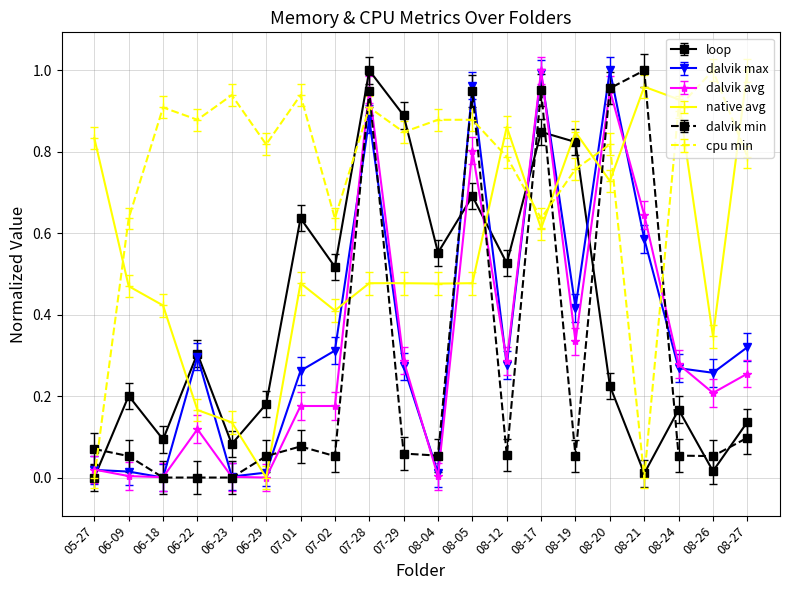

How many interior local valleys does the dalvik max series have?

6